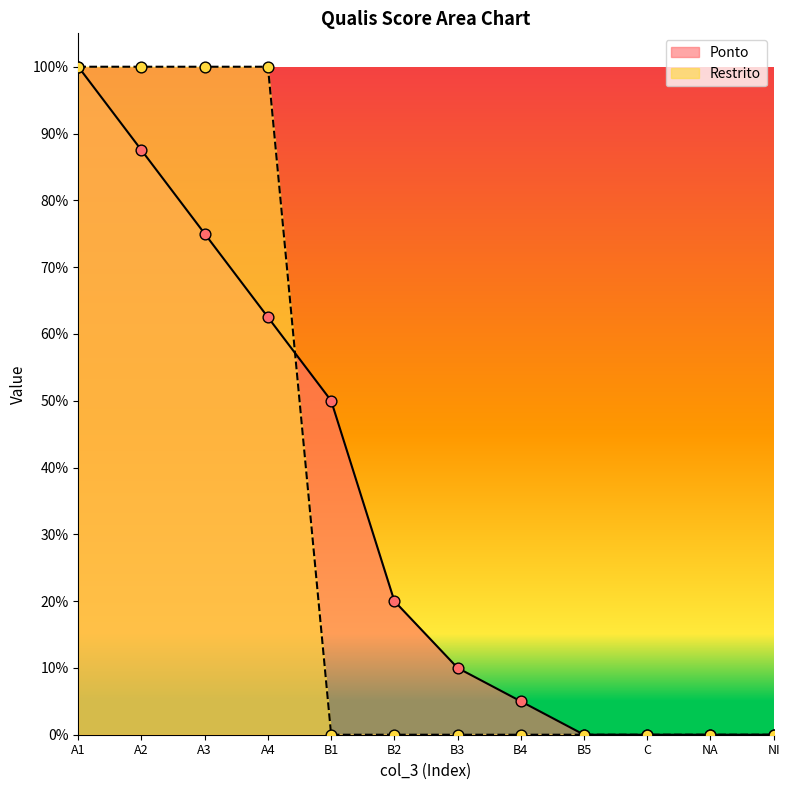

Which series has the largest total across all categories?

Ponto